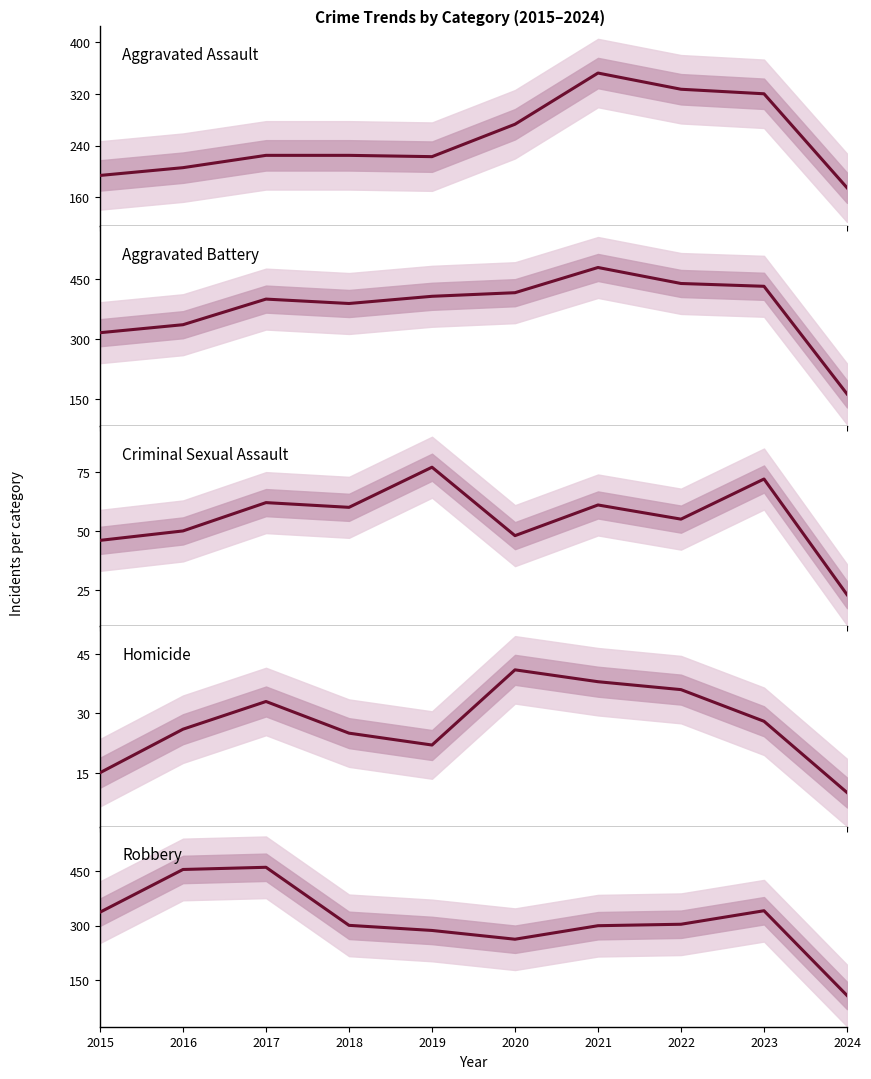

What is the value of the Robbery point at the 5th from the left?

287